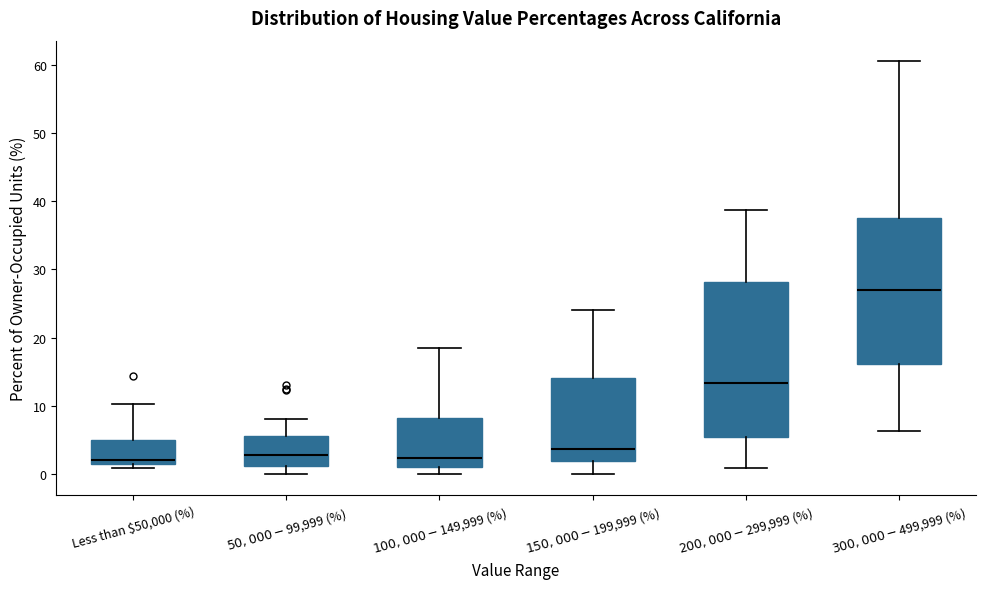

Where does the median line of the box for $300,000-$499,999 (%) sit on the y-axis? The values are not printed on the chart, so give them approximately, as read against the axis.

27